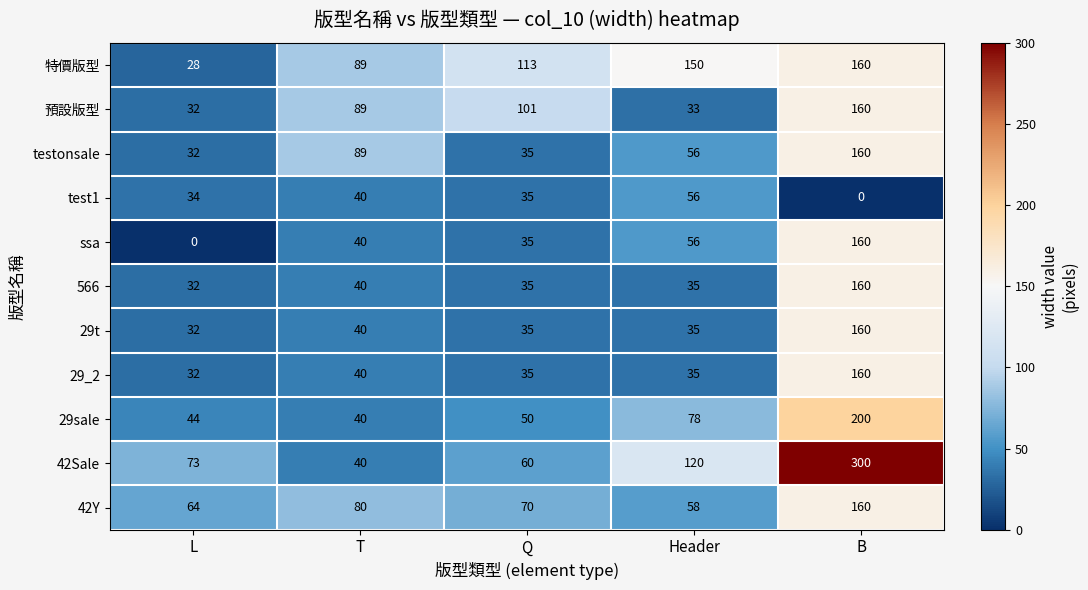

Is the value of 29_2 at L greater than the value of 29t at B?

No